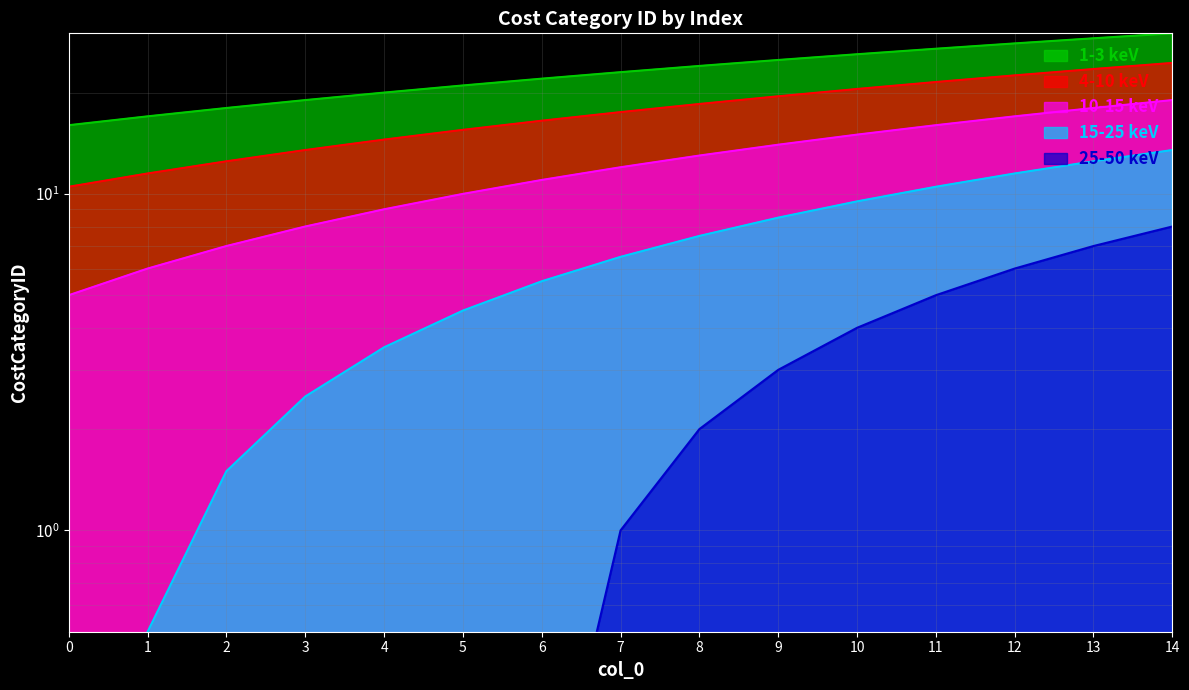

Reading left to right, transcribe all the data shown in this chart.

16	17	18	19	20	21	22	23	24	25	26	27	28	29	30